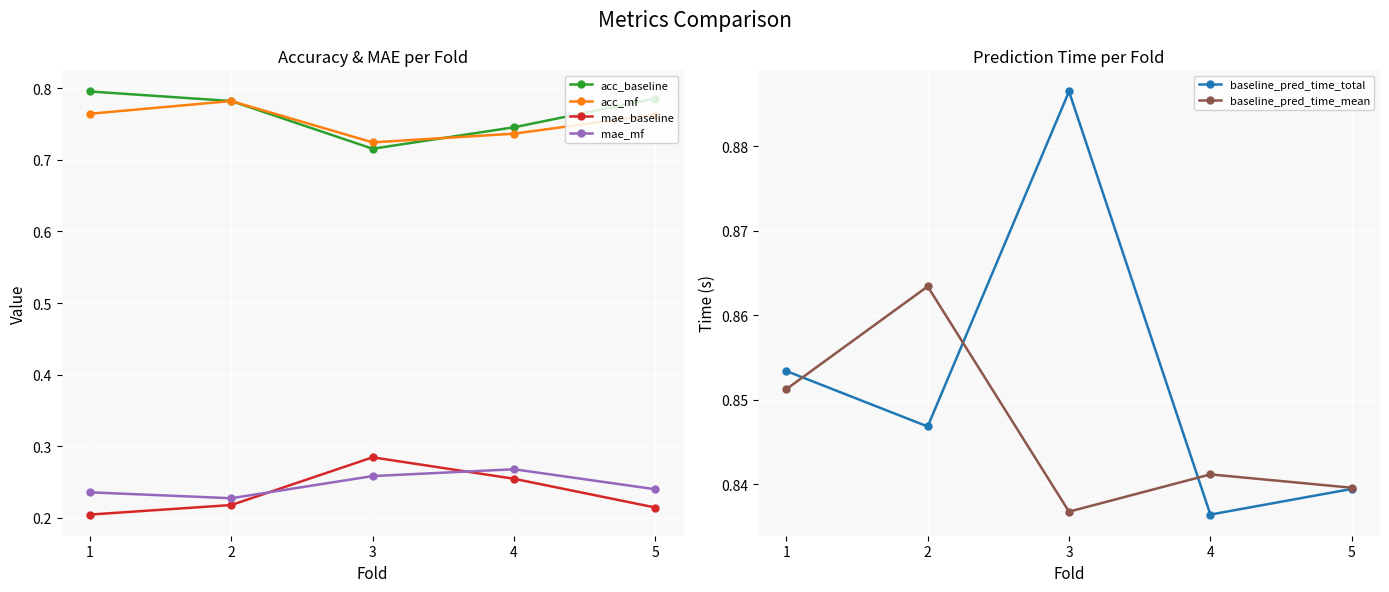

What are all the series names shown in the legend?

acc_baseline, acc_mf, mae_baseline, mae_mf, baseline_pred_time_total, baseline_pred_time_mean